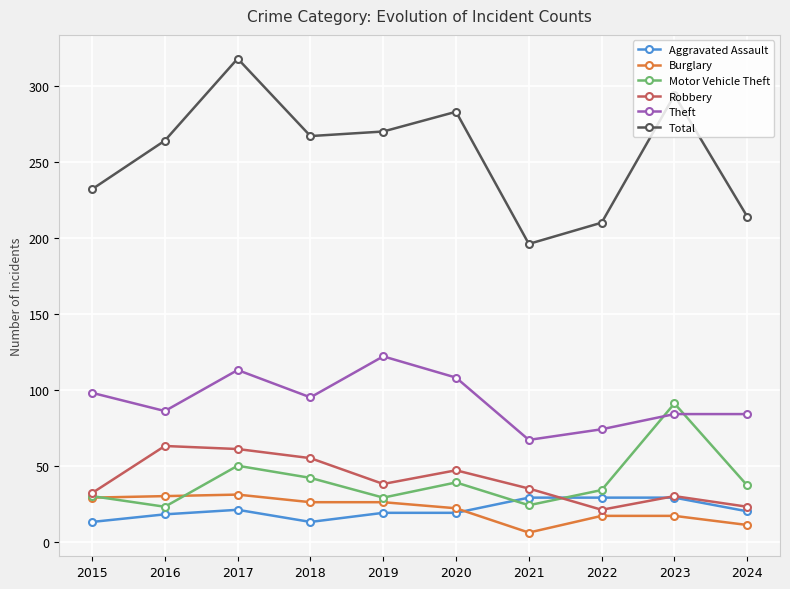

Is it true that Burglary equals 6 at 2018?

False